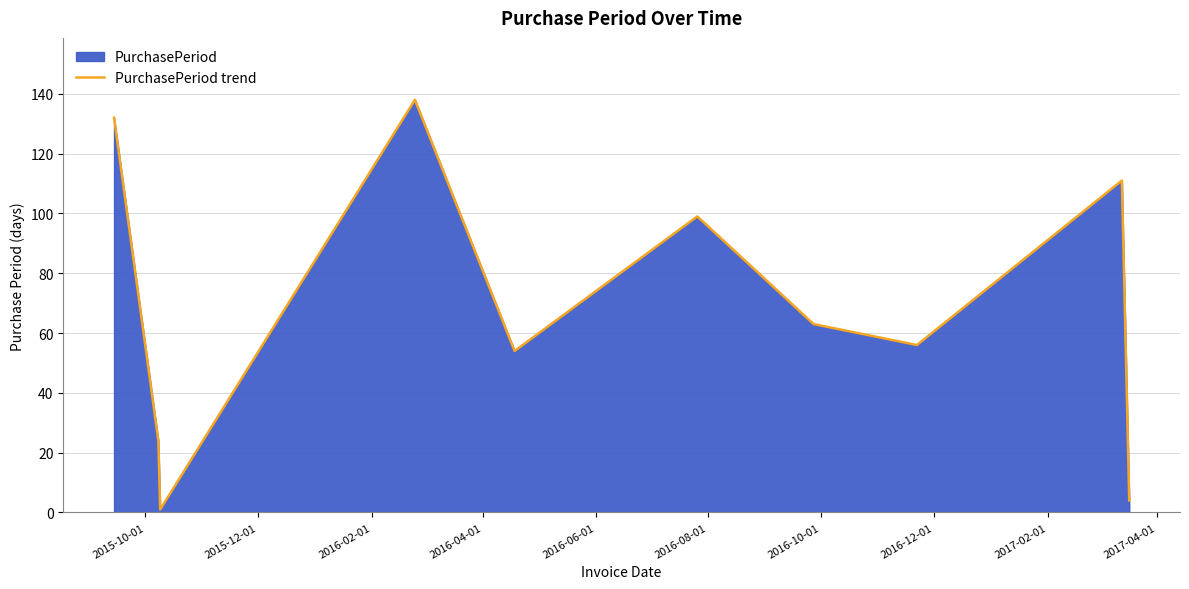

What is the difference between the maximum and minimum values?

137